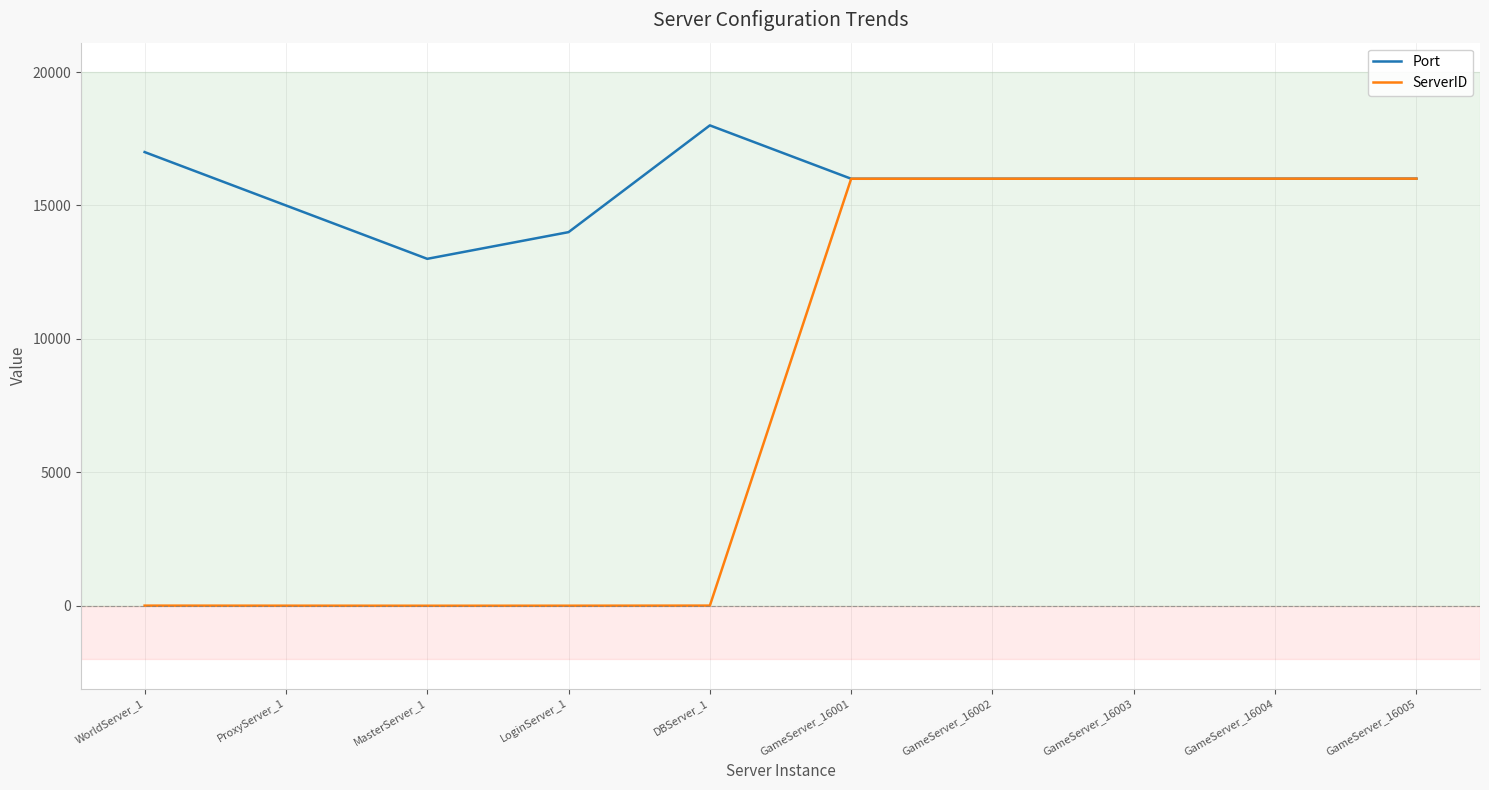

Which series has the largest range (max minus min)?

ServerID